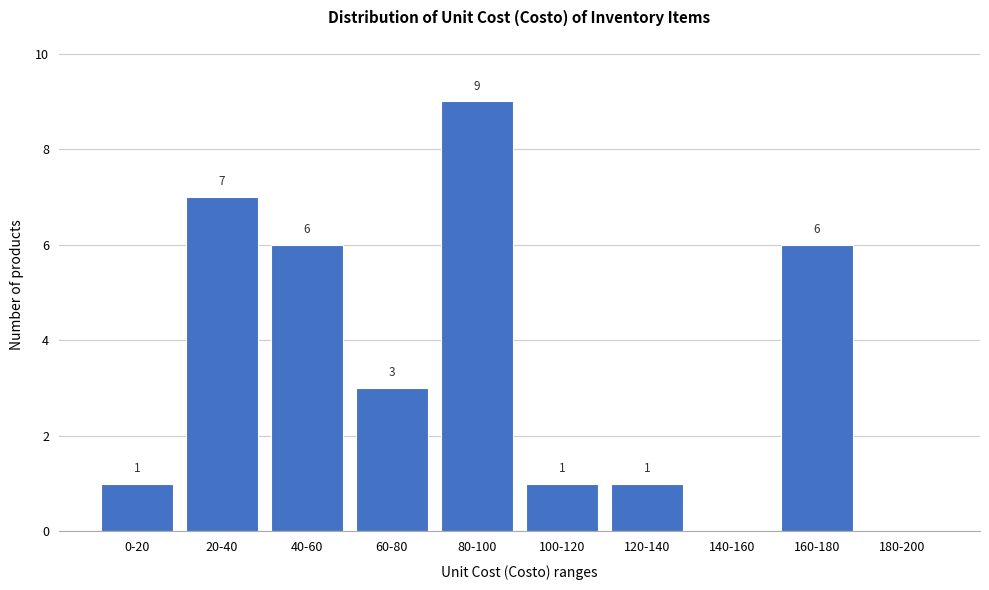

Reading left to right, transcribe all the data shown in this chart.

0-20=1	20-40=7	40-60=6	60-80=3	80-100=9	100-120=1	120-140=1	140-160=0	160-180=6	180-200=0